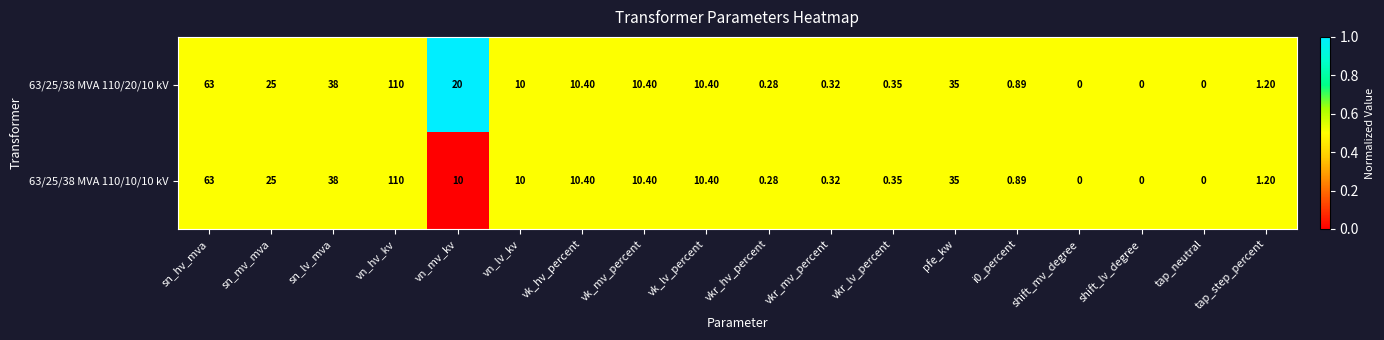

At which category does the chart reach its peak across all series?

vn_hv_kv